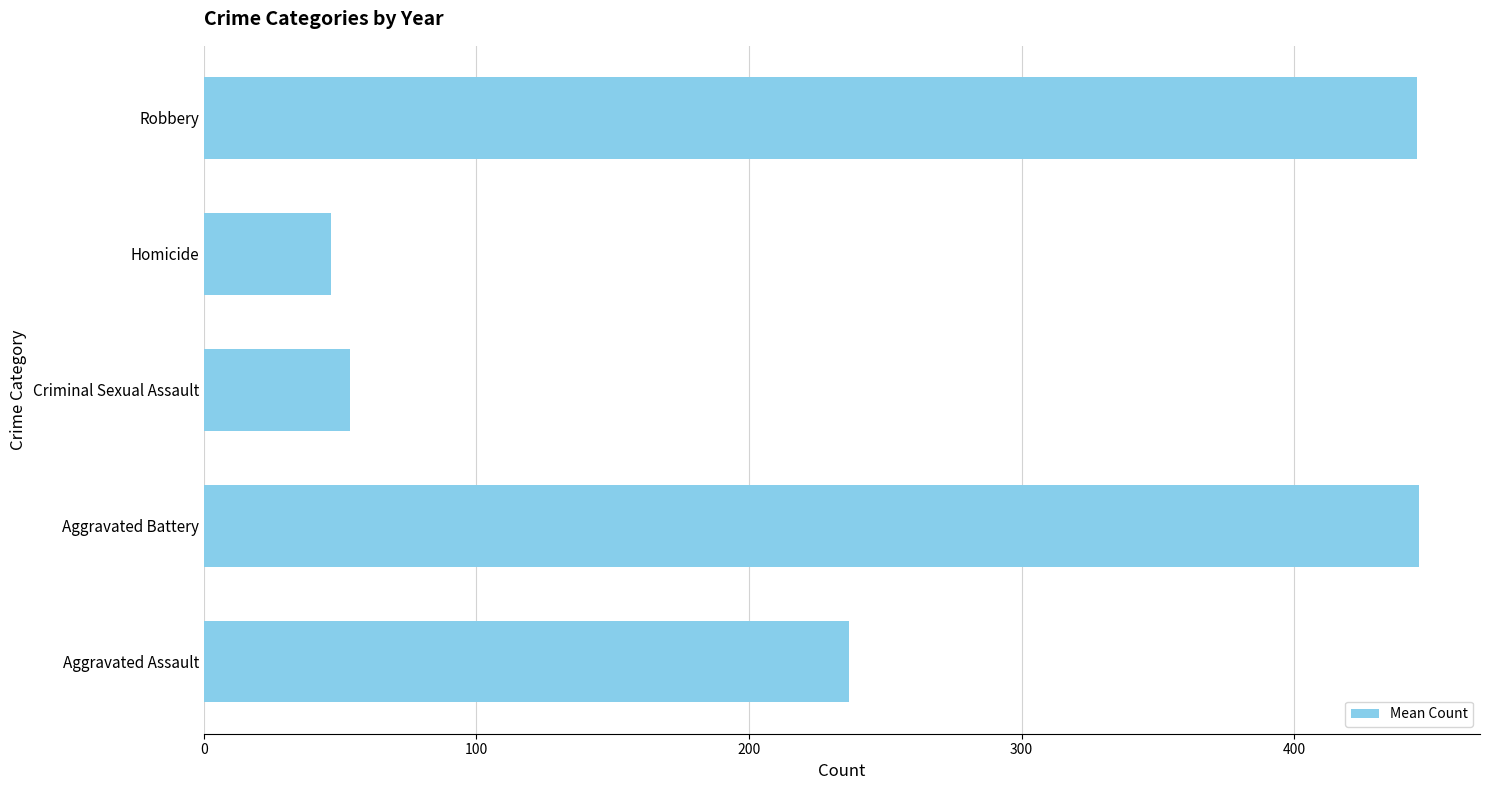

Between Criminal Sexual Assault and Aggravated Battery, which is larger?

Aggravated Battery